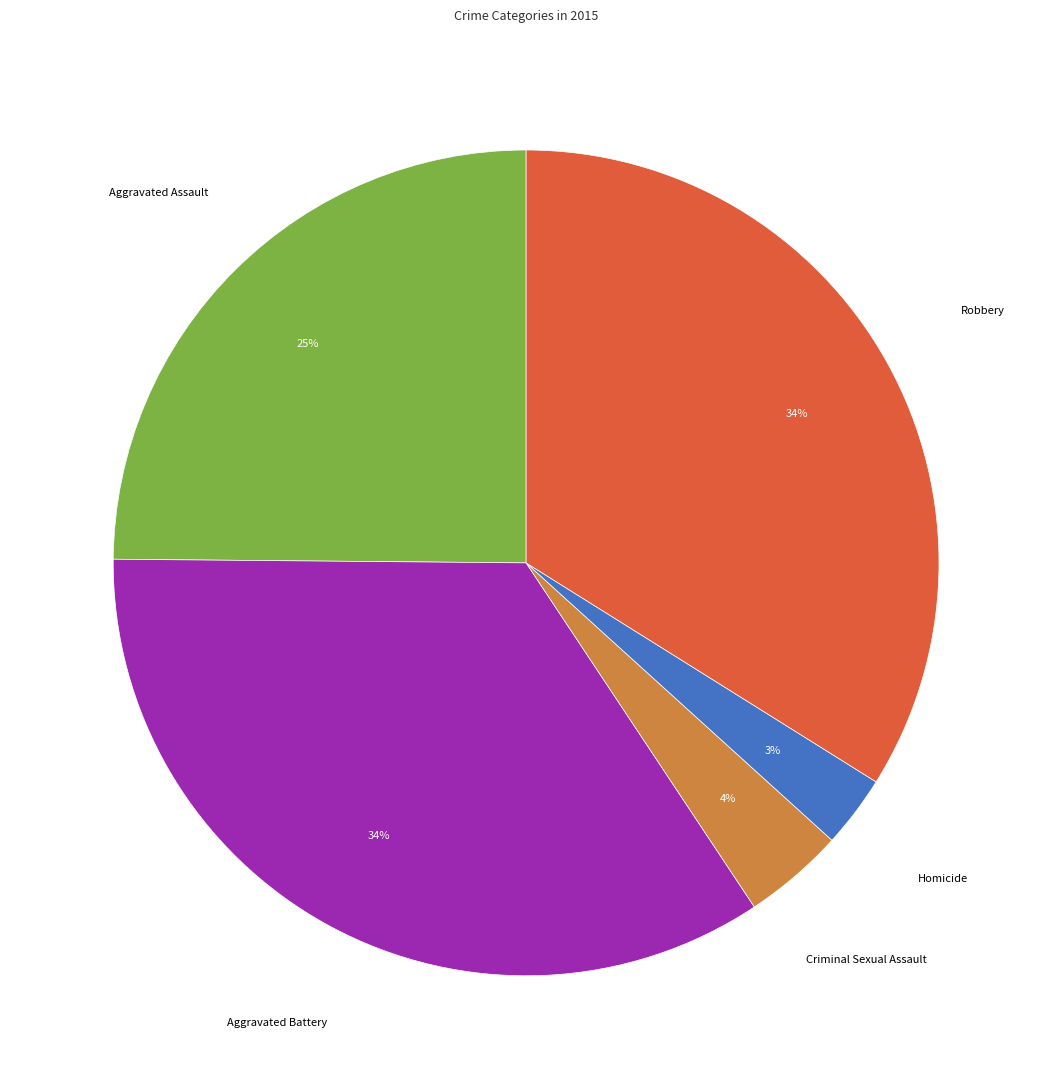

Is there a majority slice in this chart?

No